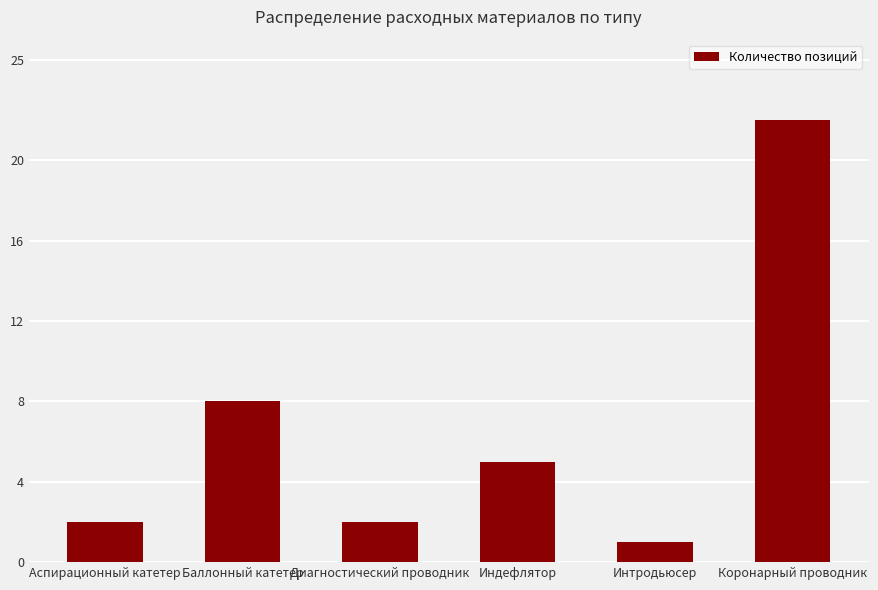

What position from the left is Индефлятор?

4